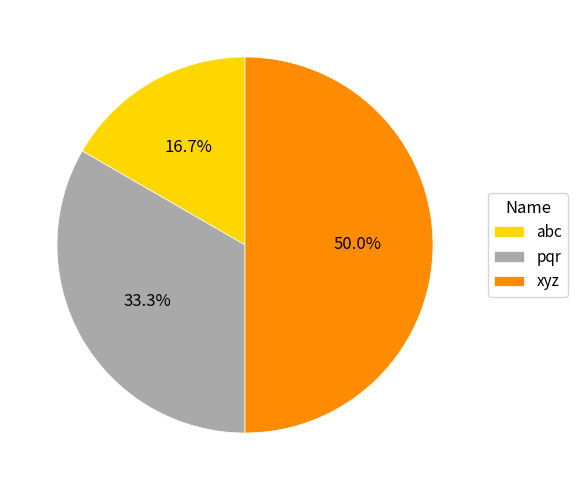

What percentage do pqr and xyz together represent?

83.3%